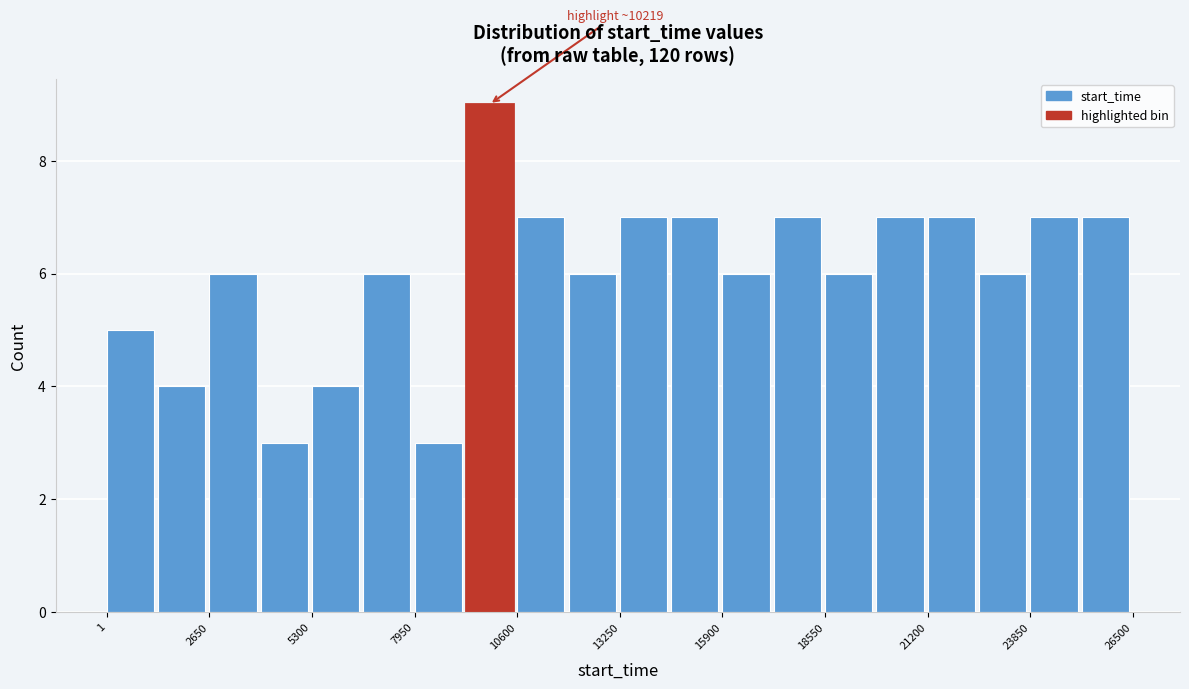

Read against the x-axis, roughly where is the centre of the tallest bar?

10000